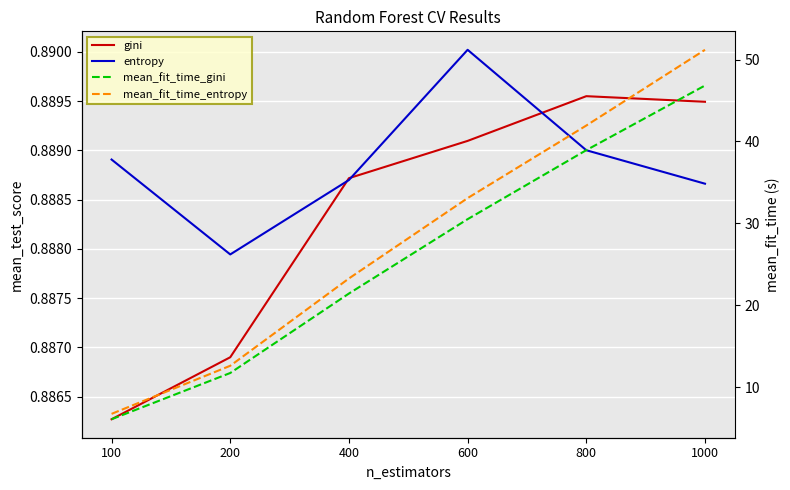

Reading left to right, list all the values displayed in this chart.

gini: 100=0.9	200=0.9	400=0.9	600=0.9	800=0.9	1000=0.9
entropy: 100=0.9	200=0.9	400=0.9	600=0.9	800=0.9	1000=0.9
mean_fit_time_gini: 100=6.1	200=11.7	400=21.4	600=30.5	800=38.9	1000=46.8
mean_fit_time_entropy: 100=6.8	200=12.6	400=23.3	600=33.1	800=41.9	1000=51.2